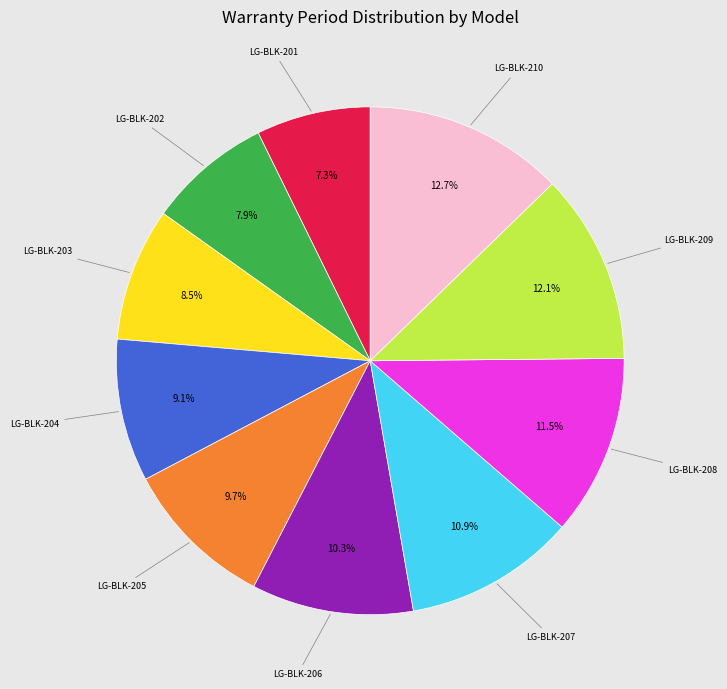

Does any single category account for the majority?

No